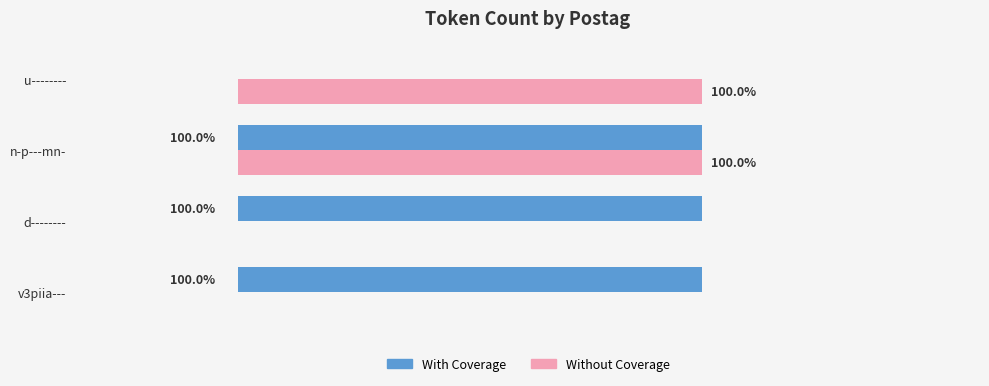

What are all the series names shown in the legend?

With Coverage, Without Coverage